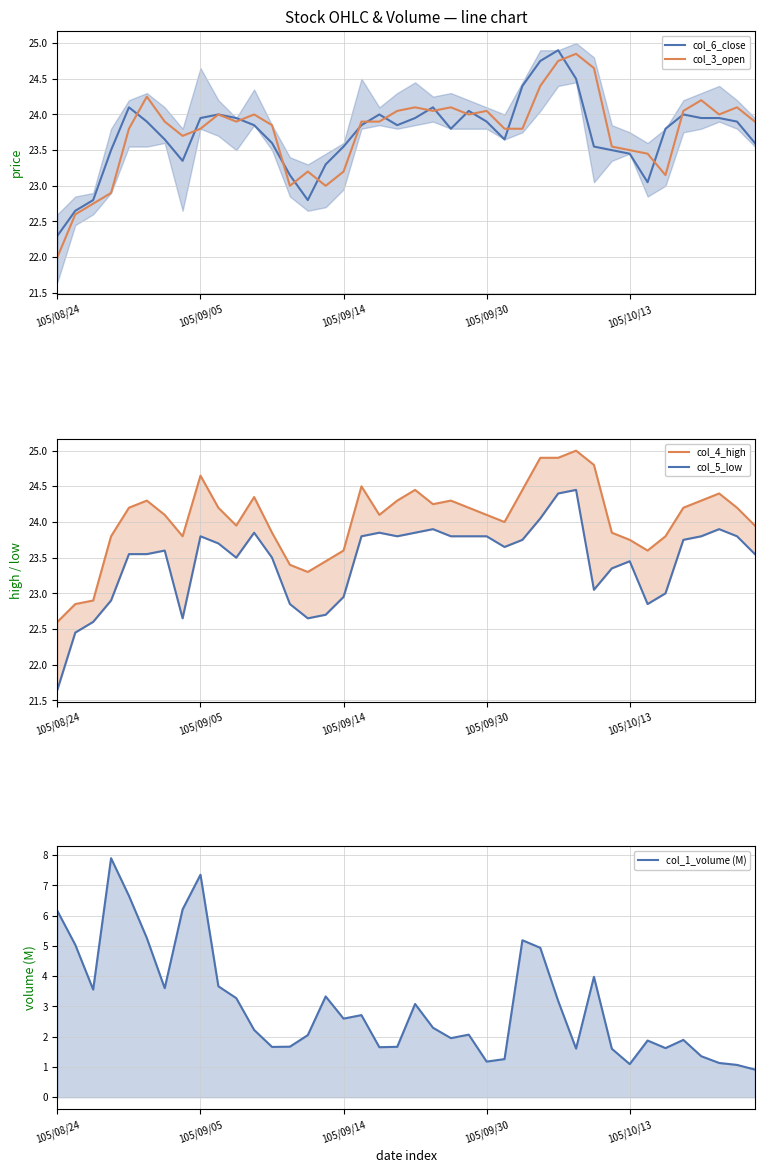

True or false: col_1_volume (M) and col_6_close cross at least once.

False